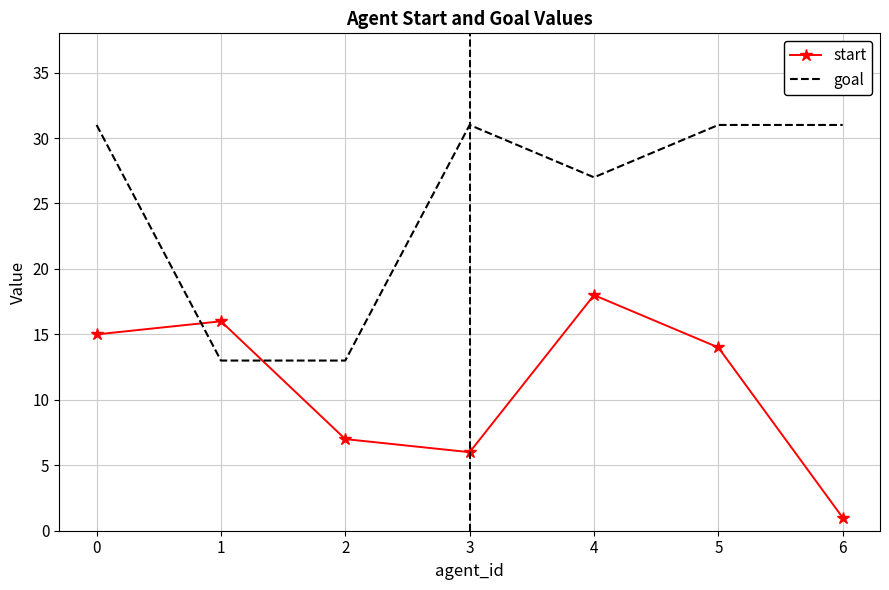

How many interior local peaks does the start series have?

2